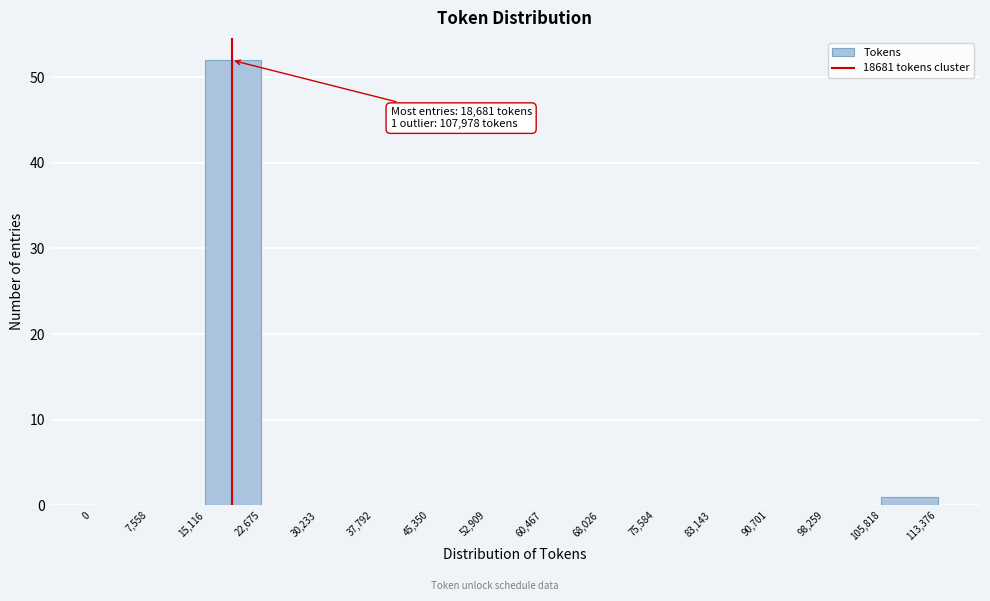

Which range on the x-axis has the tallest bar?

15,116 to 22,675